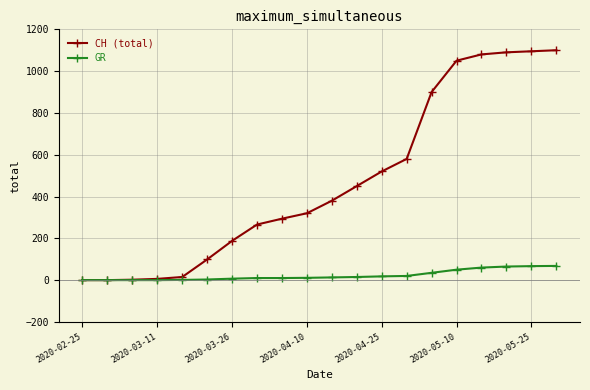

List the series in order of their peak value, lowest first.

GR, CH (total)